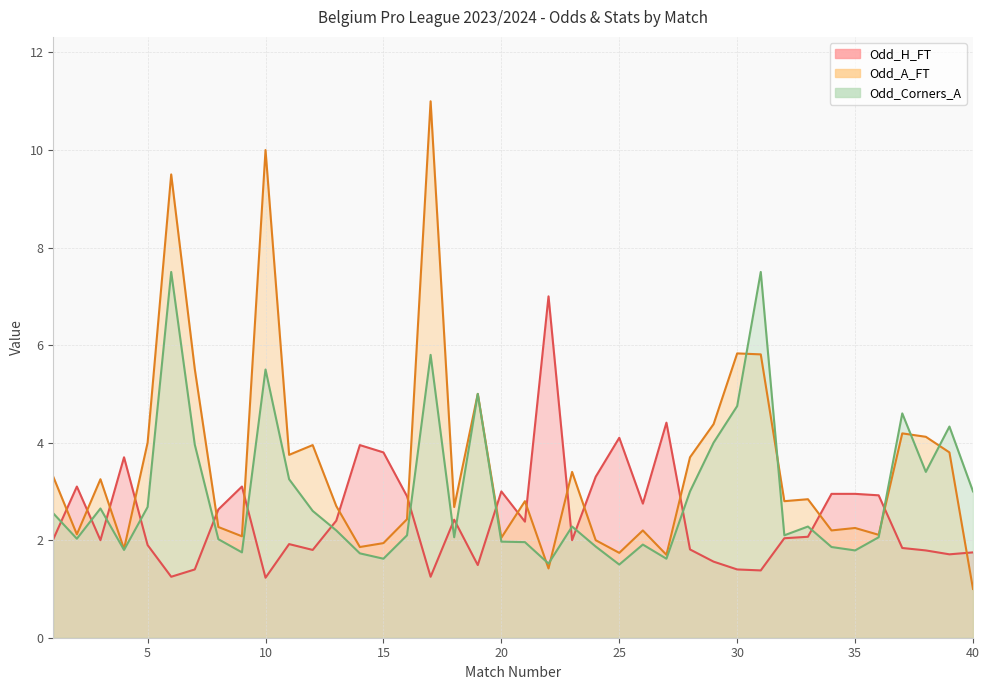

What is the lowest value of the Odd_Corners_A series?

1.5